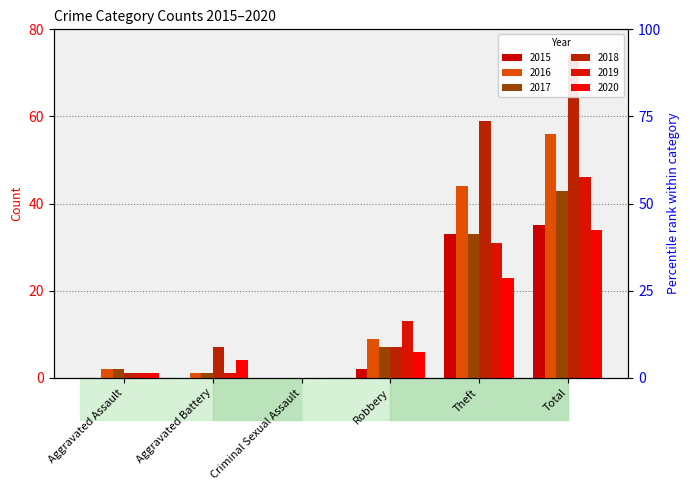

List the labels in order of 2016 value, largest first.

Total, Theft, Robbery, Aggravated Assault, Aggravated Battery, Criminal Sexual Assault